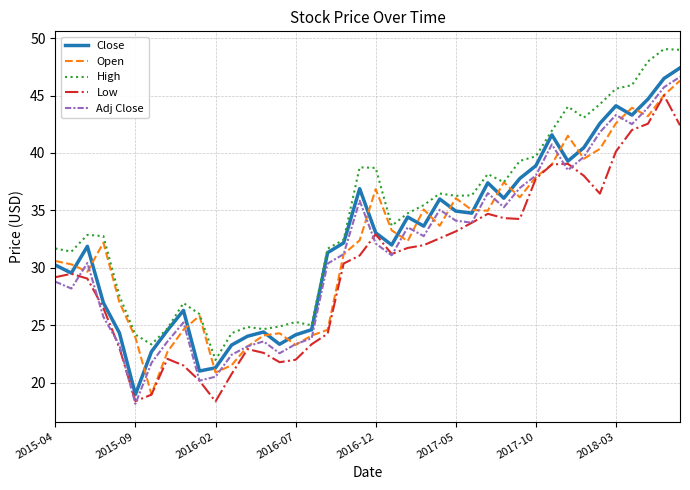

What is the minimum value shown in the chart?

18.2